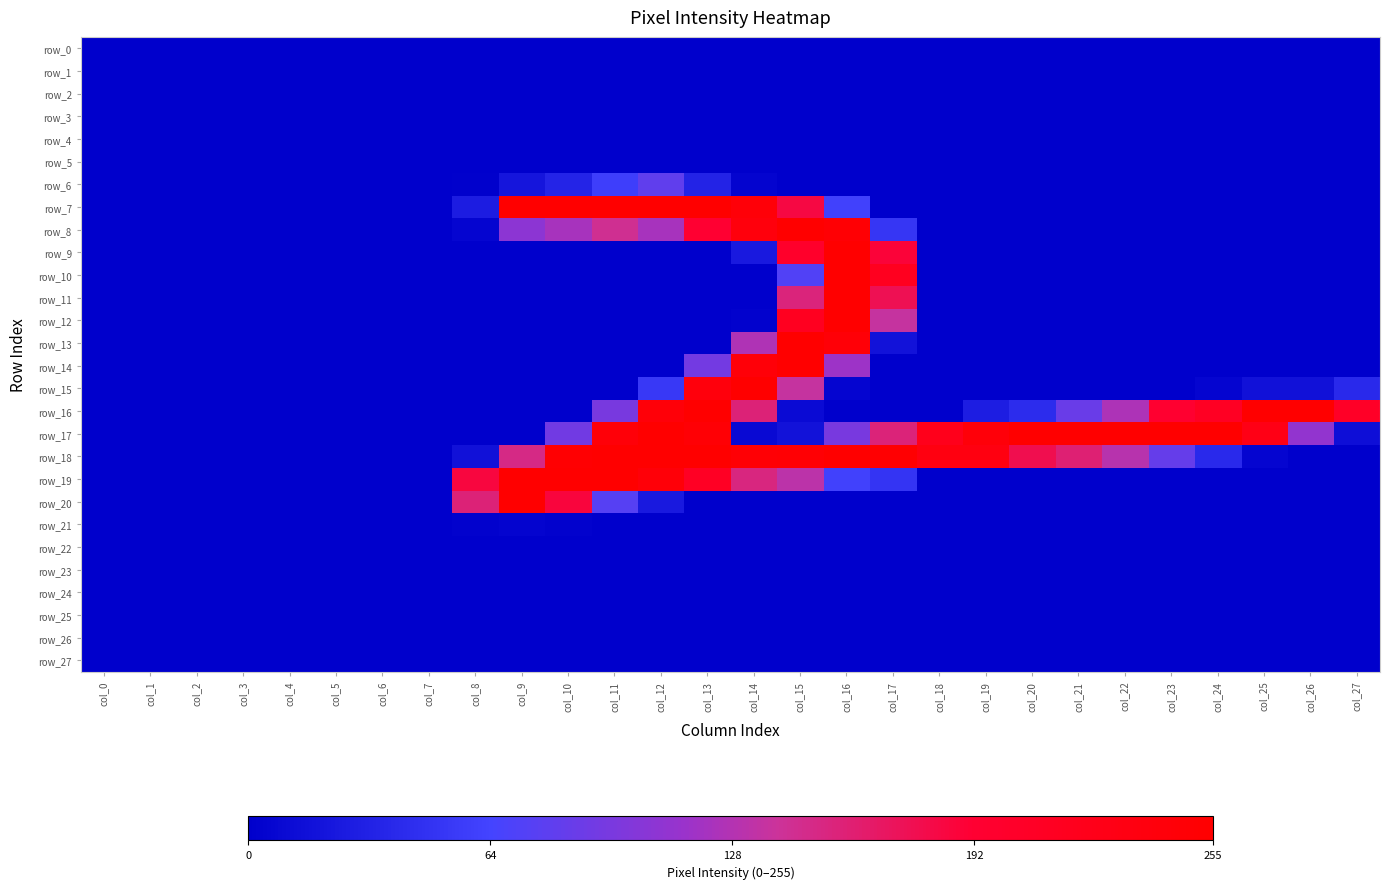

What is the total value across all series at col_18?

456